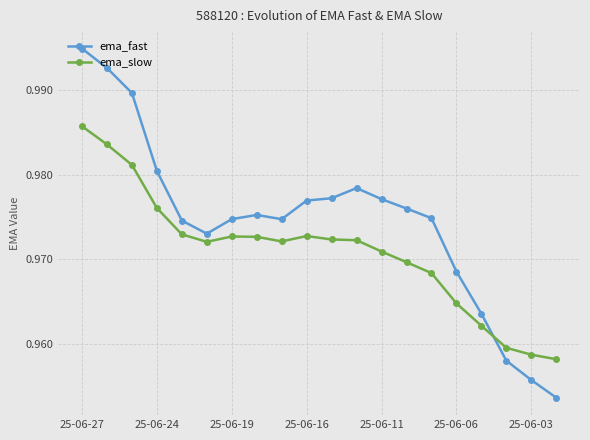

Does the chart have visible grid lines?

Yes